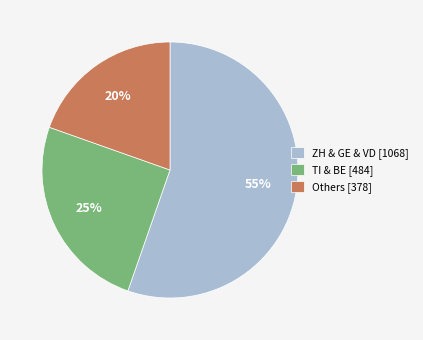

To the nearest percent, what percentage of the pie is TI & BE [484]?

25%